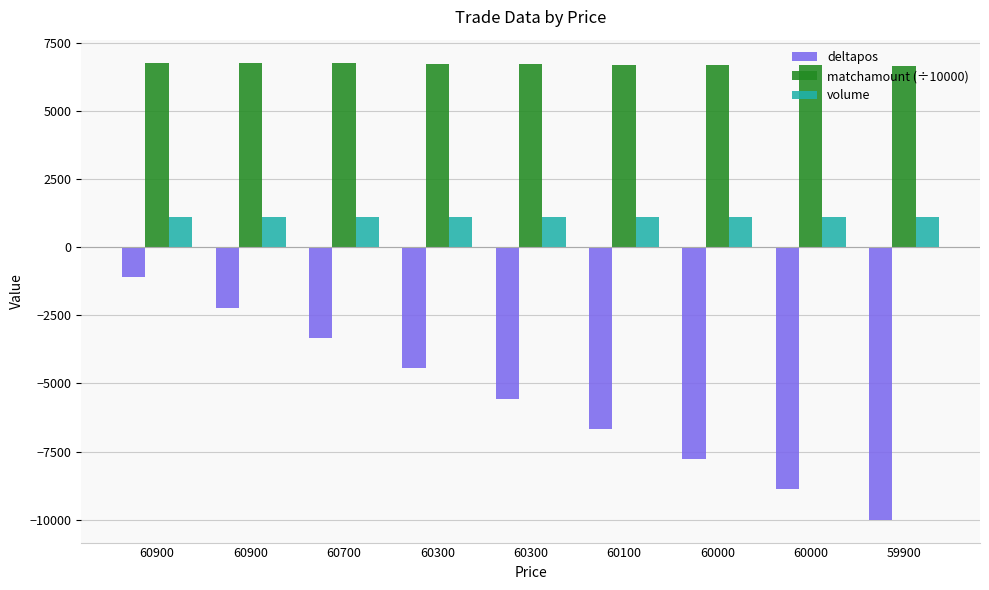

What is the approximate value of deltapos at 60300?

-5555.0